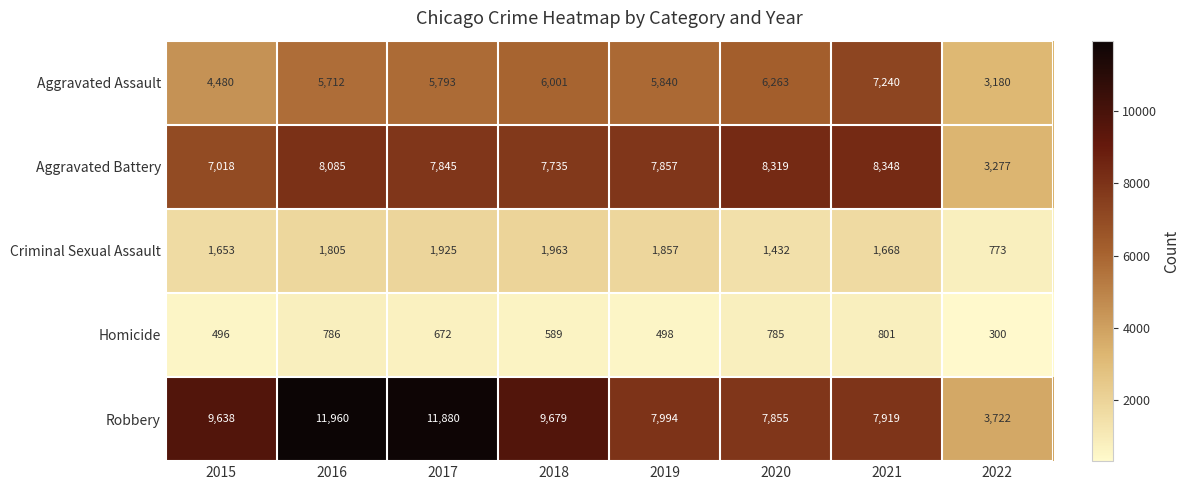

What value does the Homicide series have at 2019?

498